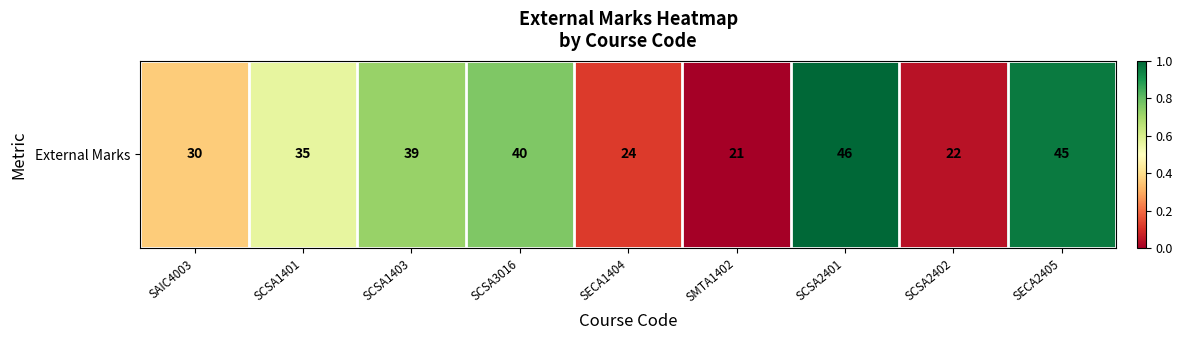

At which category does the chart reach its minimum across all series?

SMTA1402